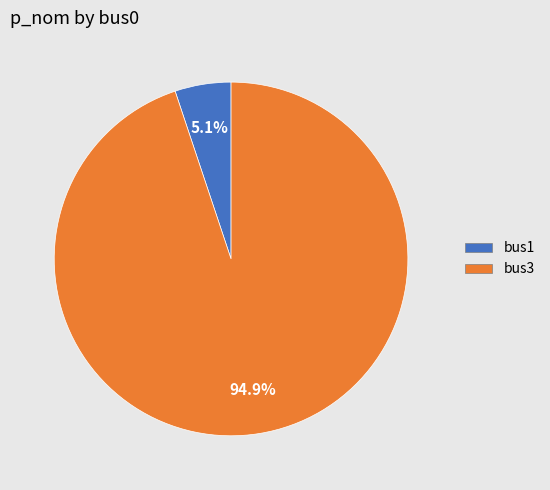

Rank the categories by value from lowest to highest.

bus1, bus3